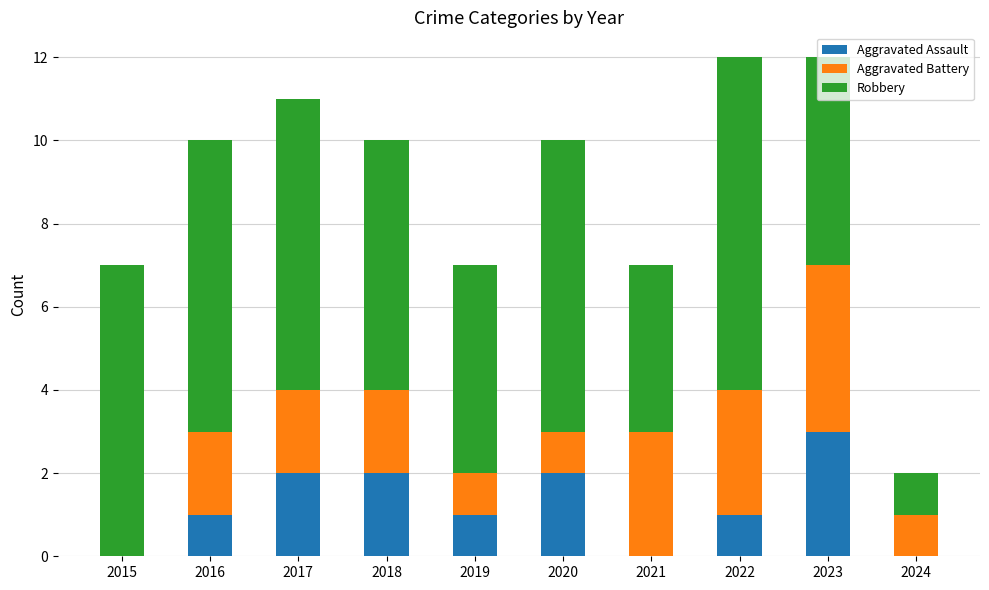

Does the chart contain stacked bars?

Yes